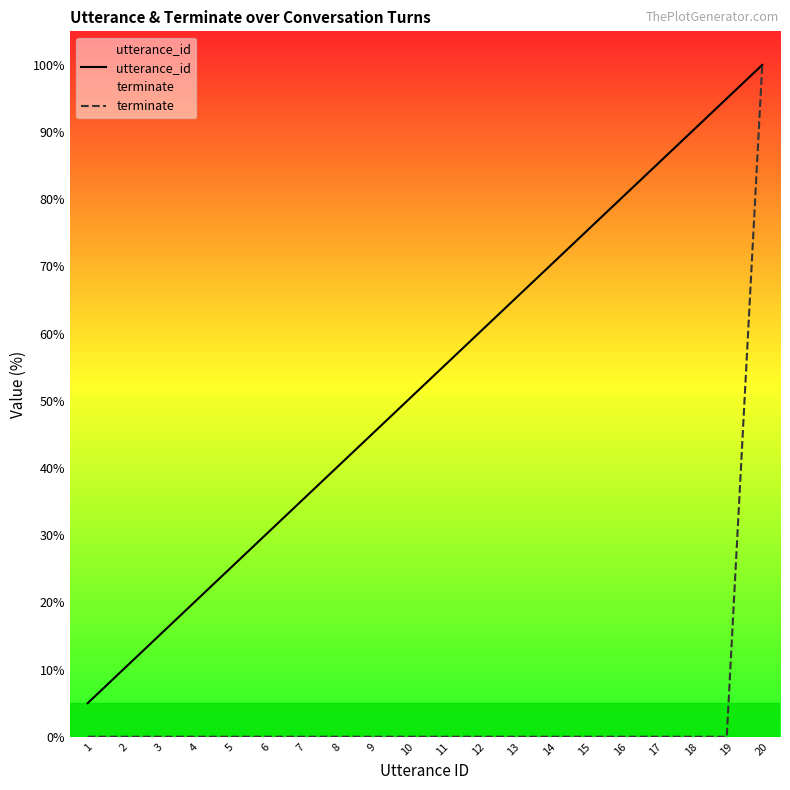

Reading left to right, extract all data points from this chart.

utterance_id: 5.0	10.0	15.0	20.0	25.0	30.0	35.0	40.0	45.0	50.0	55.0	60.0	65.0	70.0	75.0	80.0	85.0	90.0	95.0	100.0
terminate: 0.0	0.0	0.0	0.0	0.0	0.0	0.0	0.0	0.0	0.0	0.0	0.0	0.0	0.0	0.0	0.0	0.0	0.0	0.0	100.0